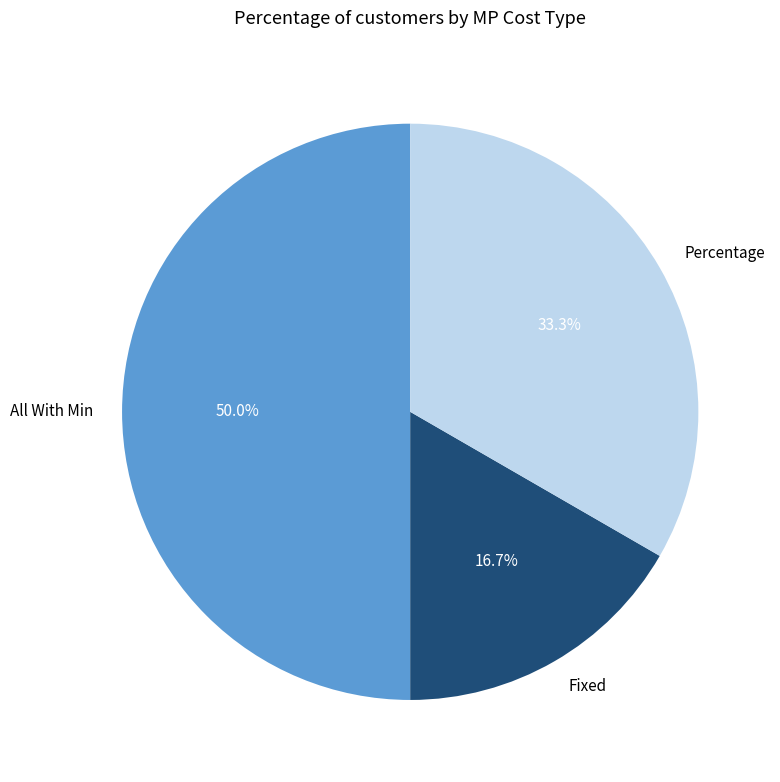

Does Fixed account for over 50% of the chart?

No